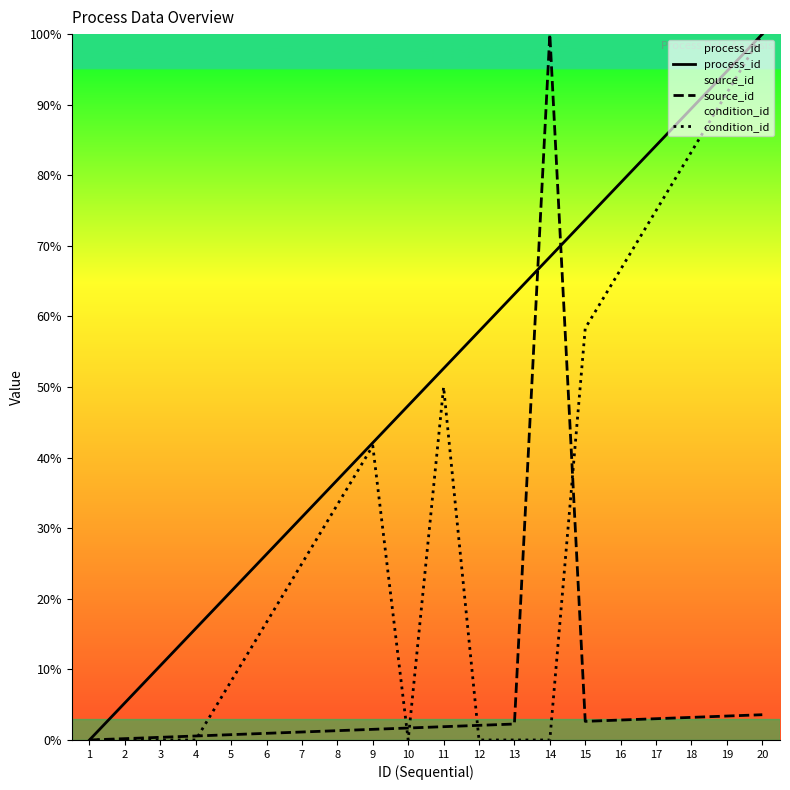

What is the difference between the highest and lowest values at 11?

50.7